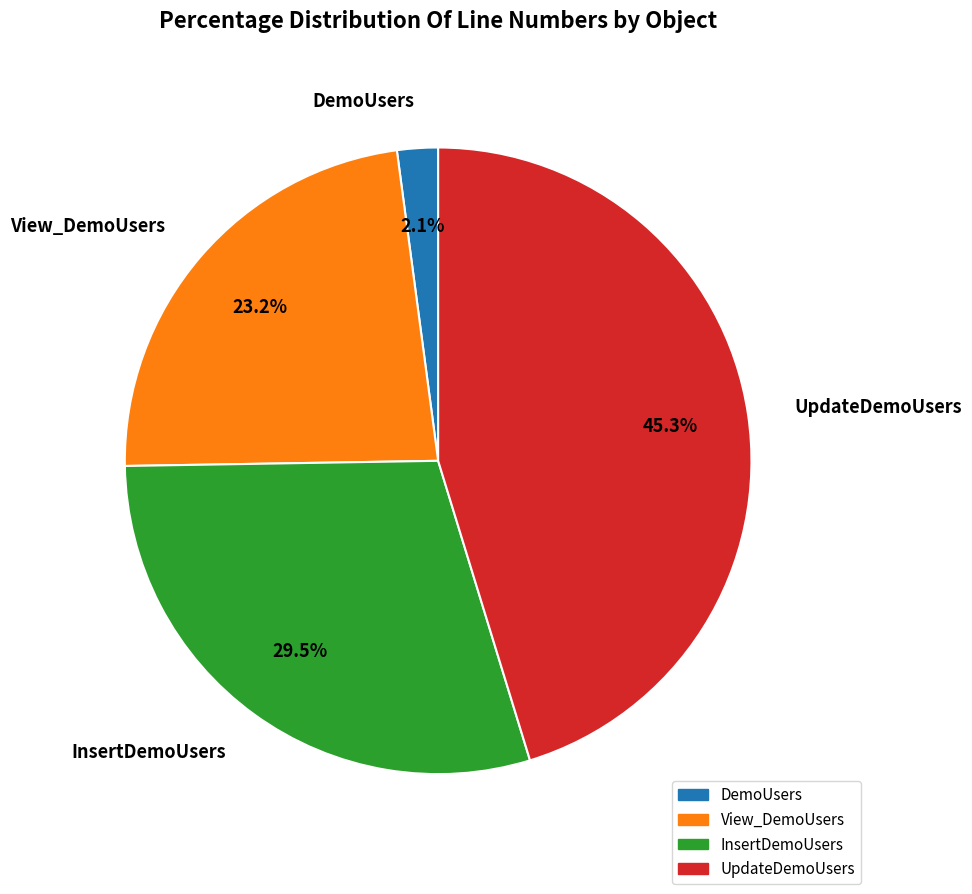

True or false: View_DemoUsers accounts for 12% of the total.

False